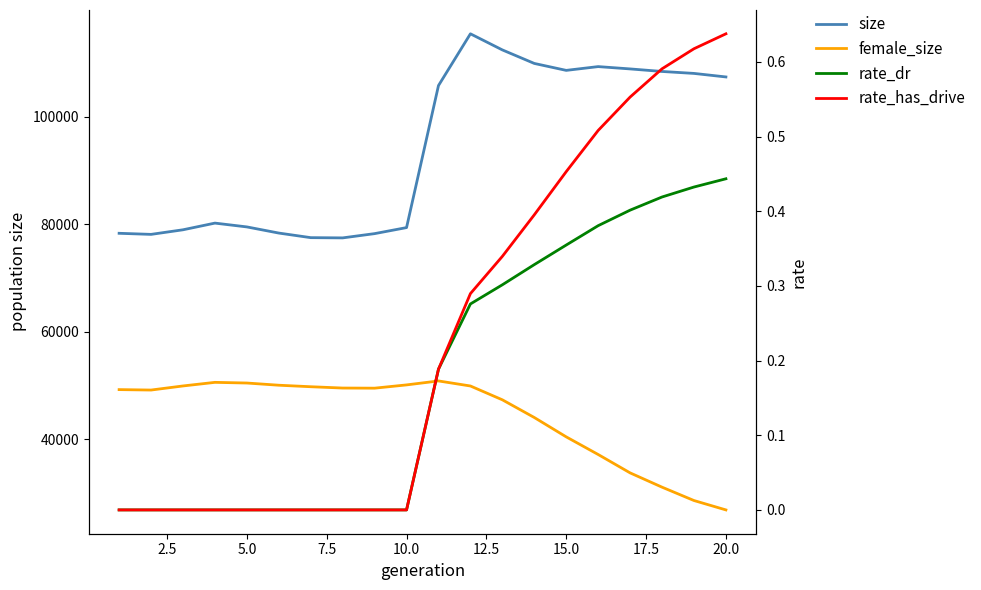

Which series has the largest range (max minus min)?

size